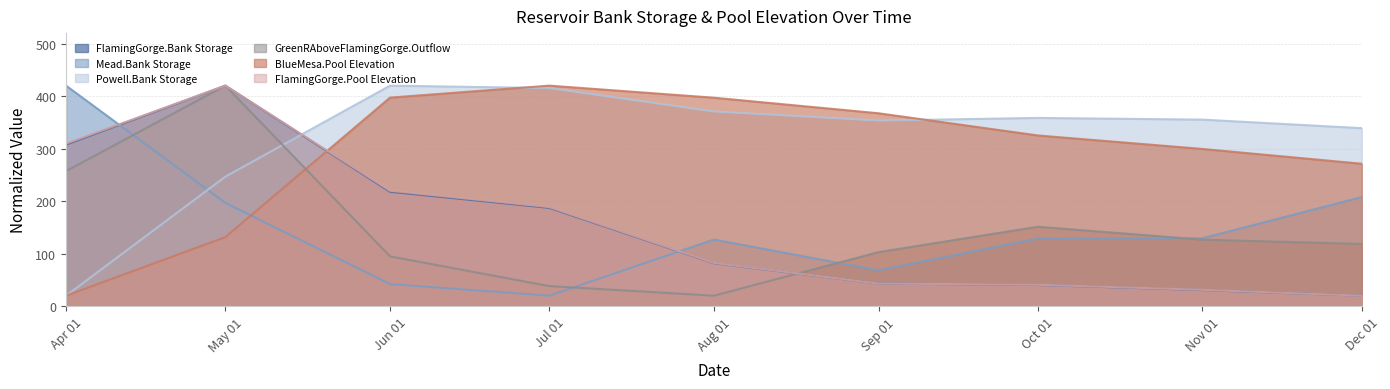

Does the chart display data point markers on the line(s)?

No